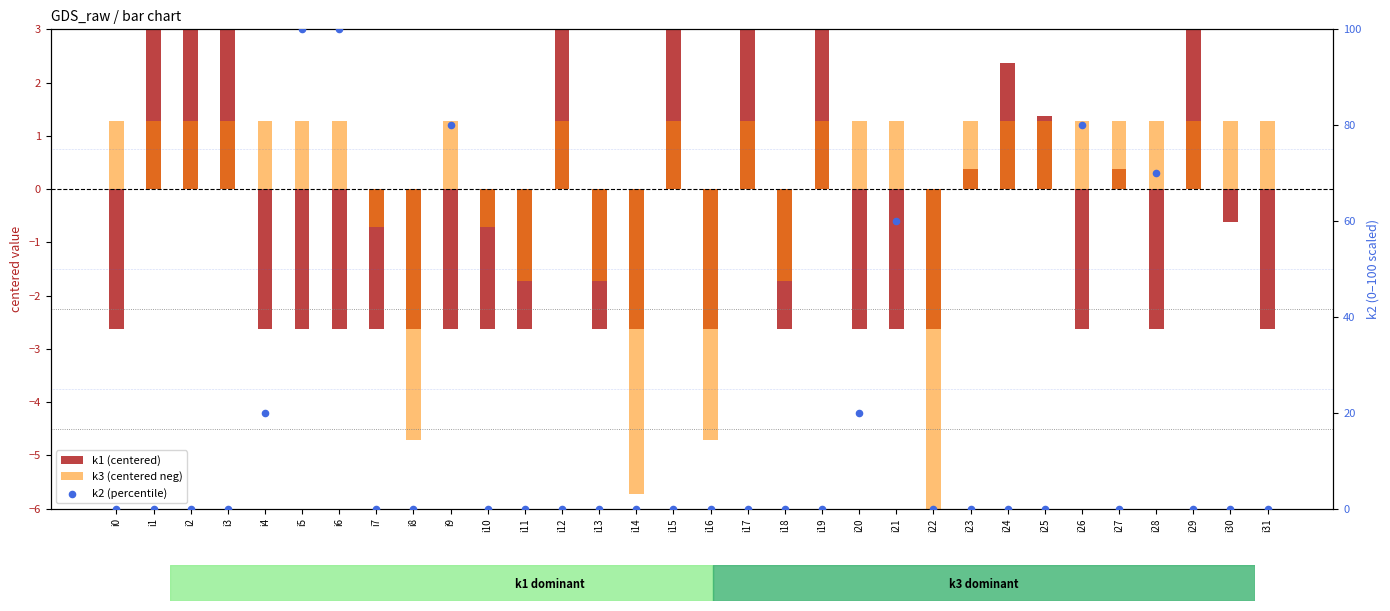

Which series contains the highest Y value?

k2 (percentile)